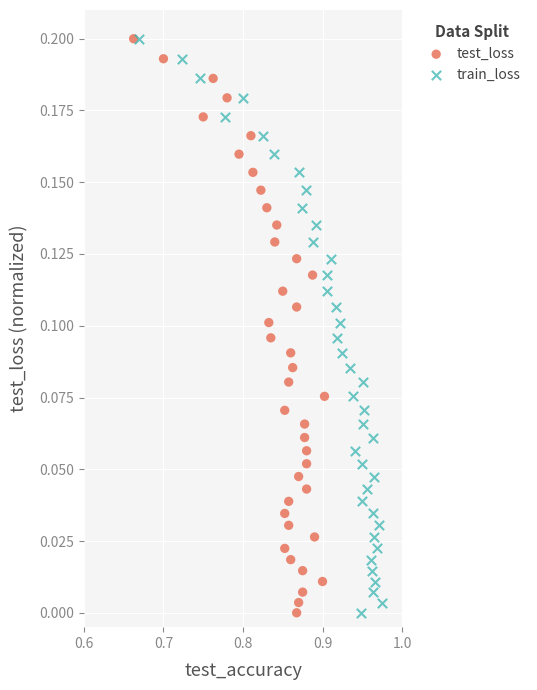

What are all the series names shown in the legend?

test_loss, train_loss